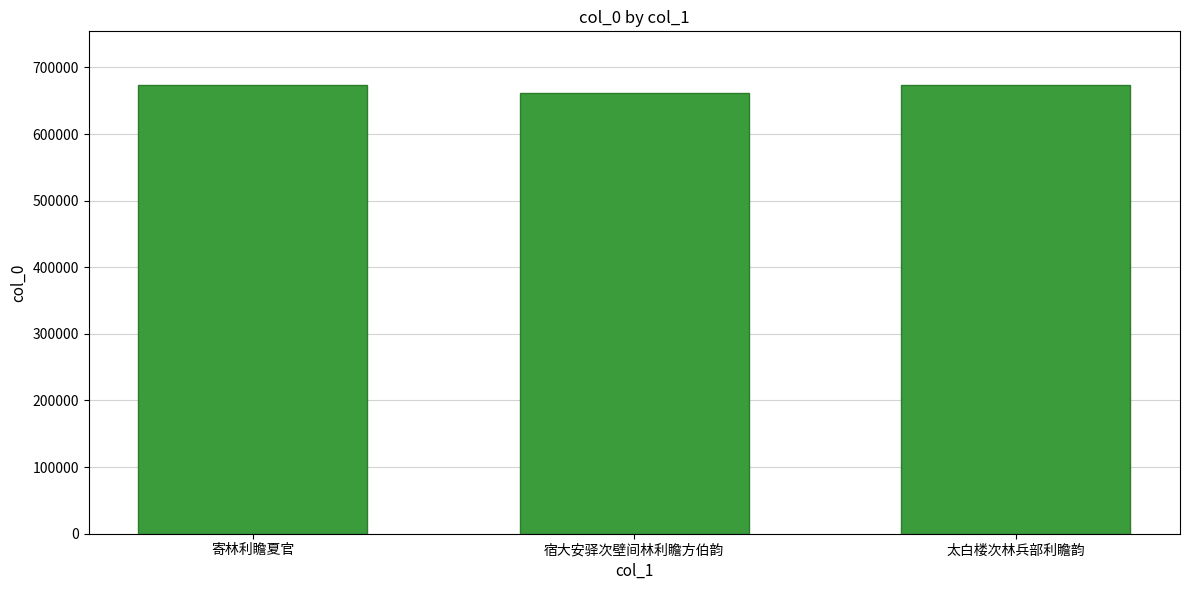

The chart shows a value of 662099 at 宿大安驿次壁间林利瞻方伯韵. True or false?

True